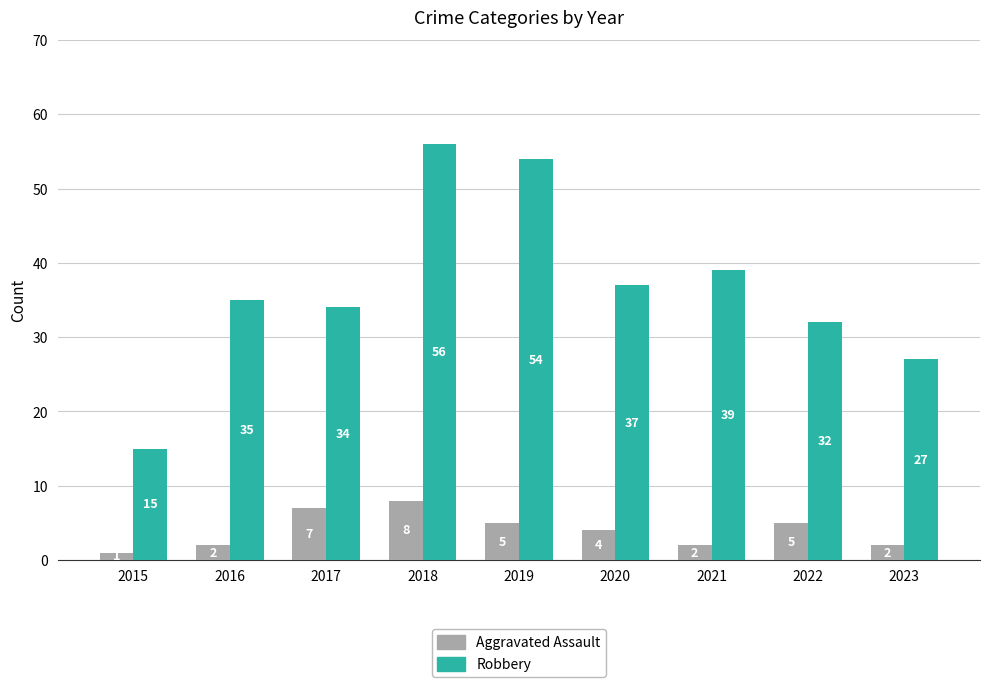

List the labels in order of Robbery value, smallest first.

2015, 2023, 2022, 2017, 2016, 2020, 2021, 2019, 2018